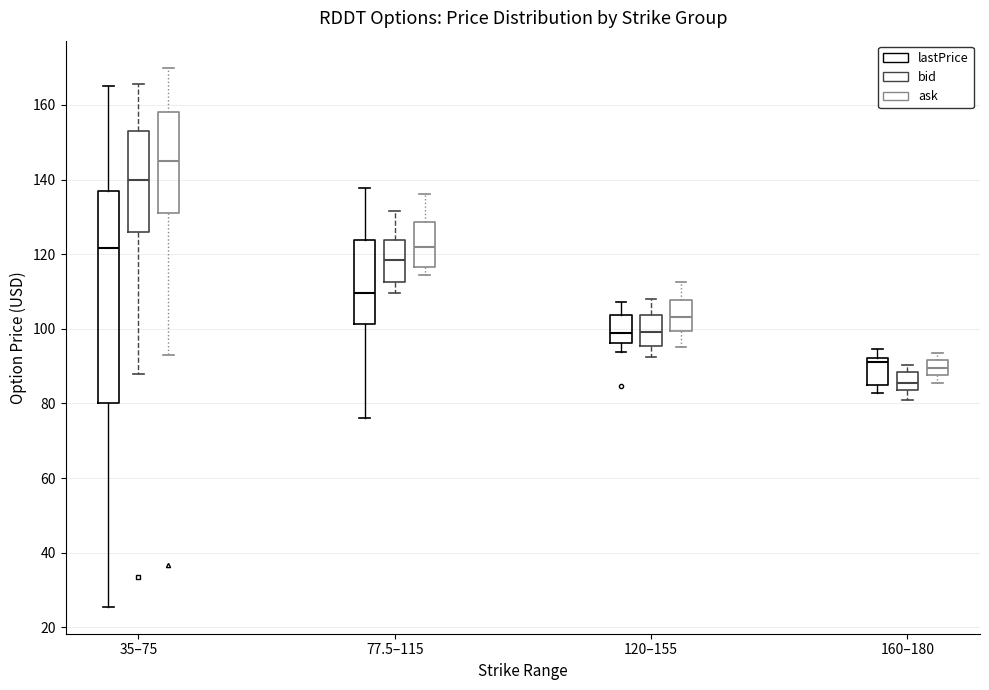

Where is the upper edge of the box for 35–75 (ask) on the y-axis? The values are not printed on the chart, so give them approximately, as read against the axis.

158